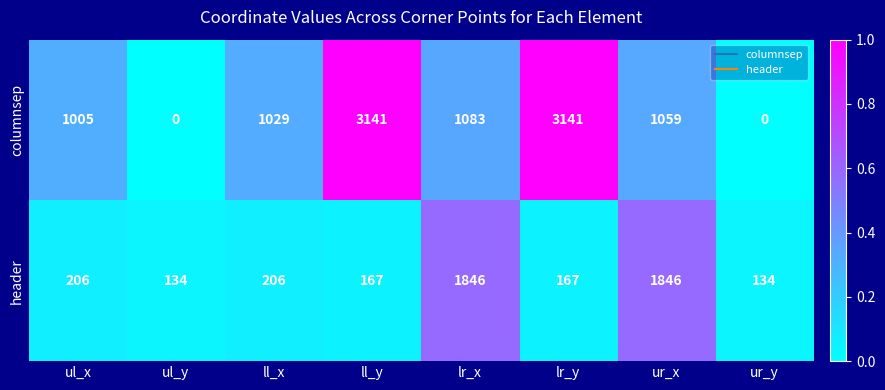

What is the greatest value displayed?

3141